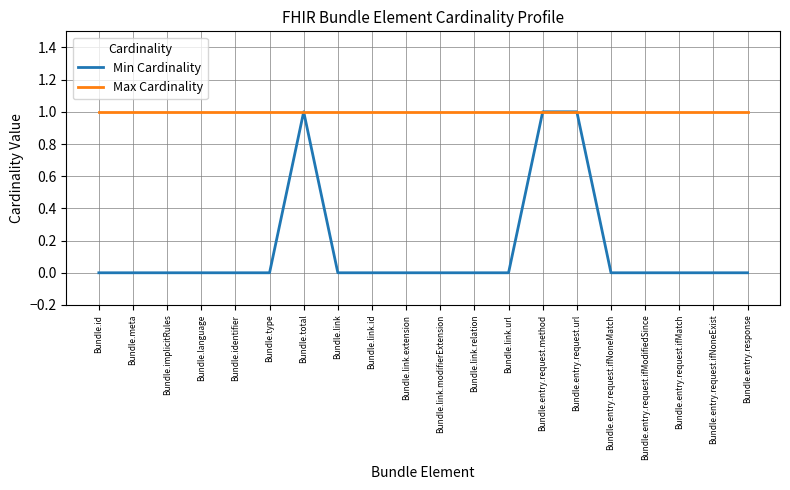

Reading left to right, transcribe all the data shown in this chart.

Min Cardinality: 0	0	0	0	0	0	1	0	0	0	0	0	0	1	1	0	0	0	0	0
Max Cardinality: 1	1	1	1	1	1	1	1	1	1	1	1	1	1	1	1	1	1	1	1